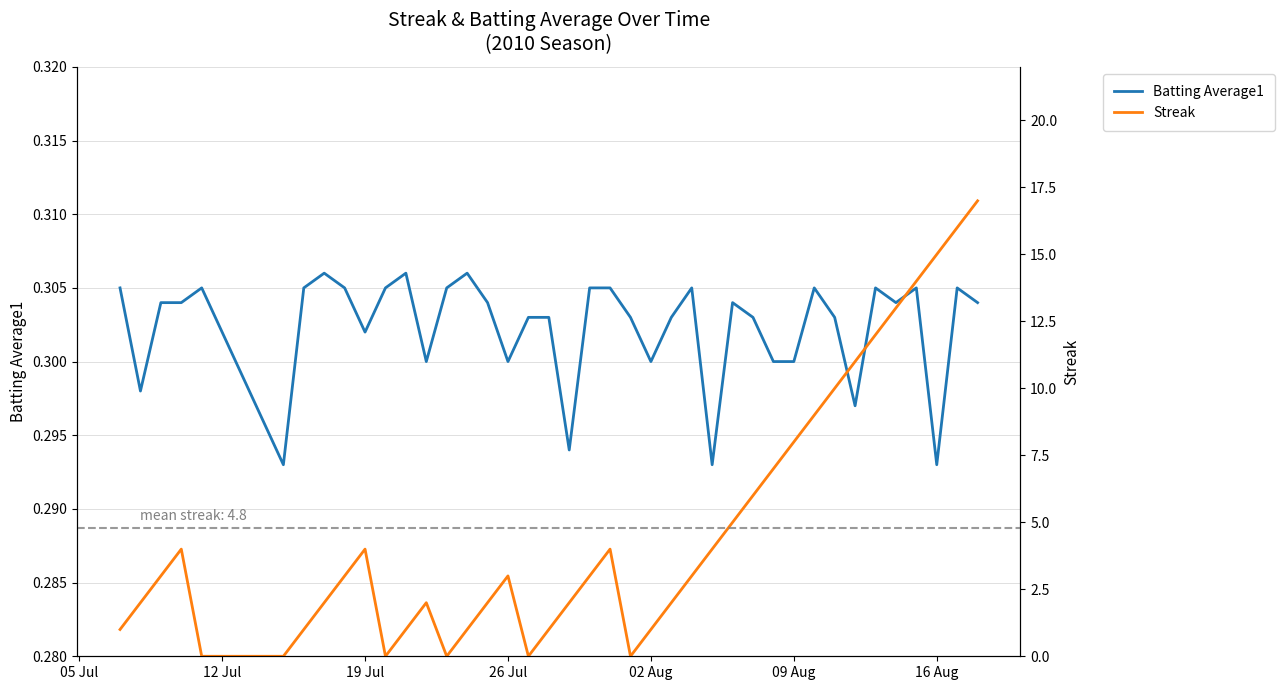

Is the value of Streak at 11 greater than the value of Batting Average1 at 27?

Yes